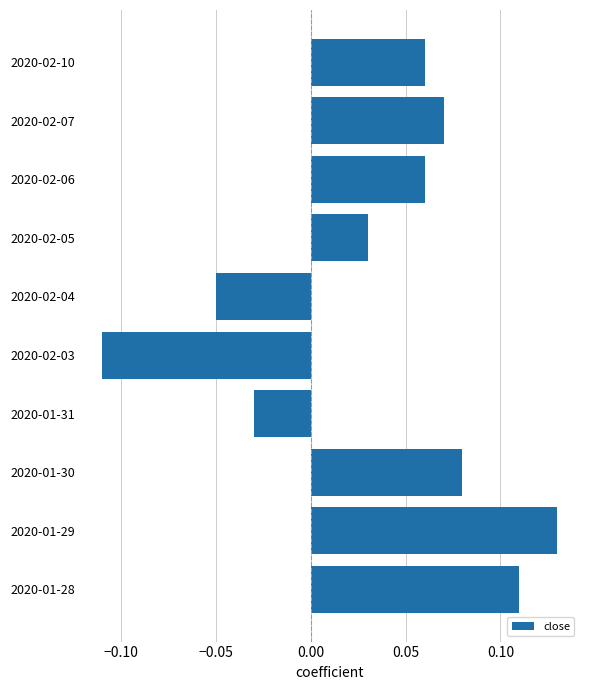

Which label corresponds to the largest value in the chart?

2020-01-29